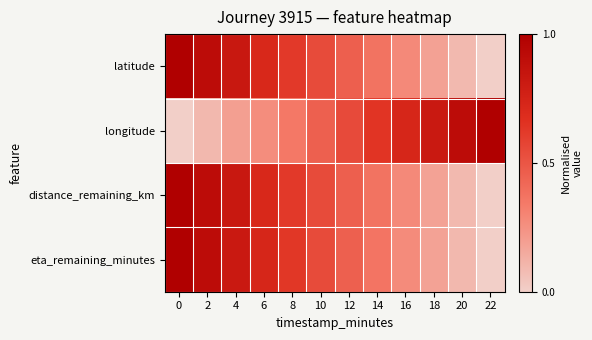

How many data points does each series have?

12